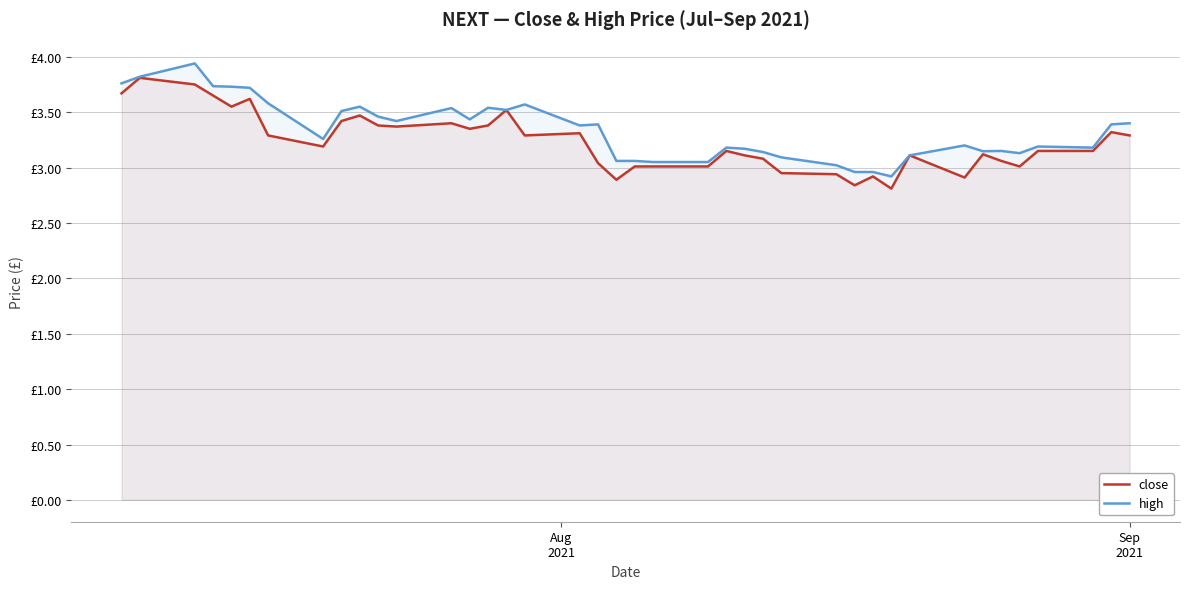

Reading left to right, transcribe all the data shown in this chart.

close: 3.7	3.8	3.8	3.6	3.5	3.6	3.3	3.2	3.4	3.5	3.4	3.4	3.4	3.4	3.4	3.5	3.3	3.3	3.0	2.9	3.0	3.0	3.0	3.1	3.1	3.1	3.0	2.9	2.8	2.9	2.8	3.1	2.9	3.1	3.1	3.0	3.1	3.1	3.3	3.3
high: 3.8	3.8	3.9	3.7	3.7	3.7	3.6	3.3	3.5	3.5	3.5	3.4	3.5	3.4	3.5	3.5	3.6	3.4	3.4	3.1	3.1	3.0	3.0	3.2	3.2	3.1	3.1	3.0	3.0	3.0	2.9	3.1	3.2	3.1	3.1	3.1	3.2	3.2	3.4	3.4